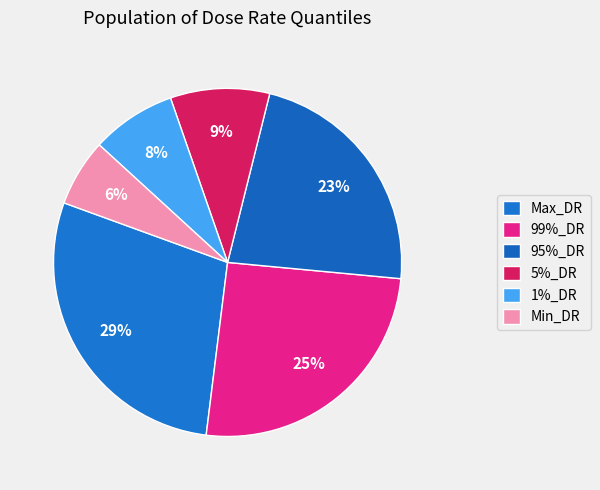

What percentage is the 95%_DR slice, to the nearest percent?

23%